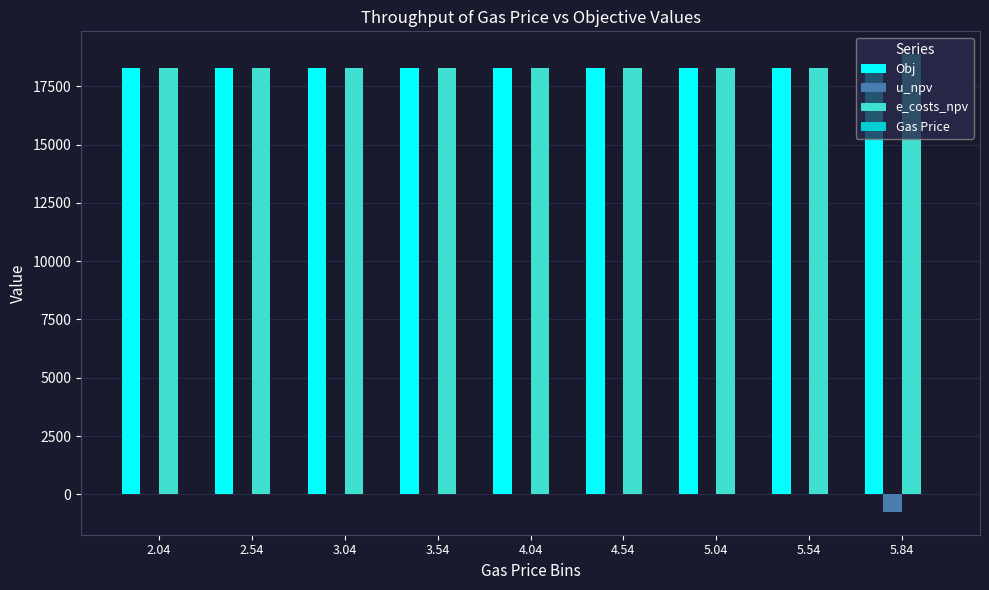

Is the value of u_npv at 3.54 greater than the value of e_costs_npv at 4.54?

No